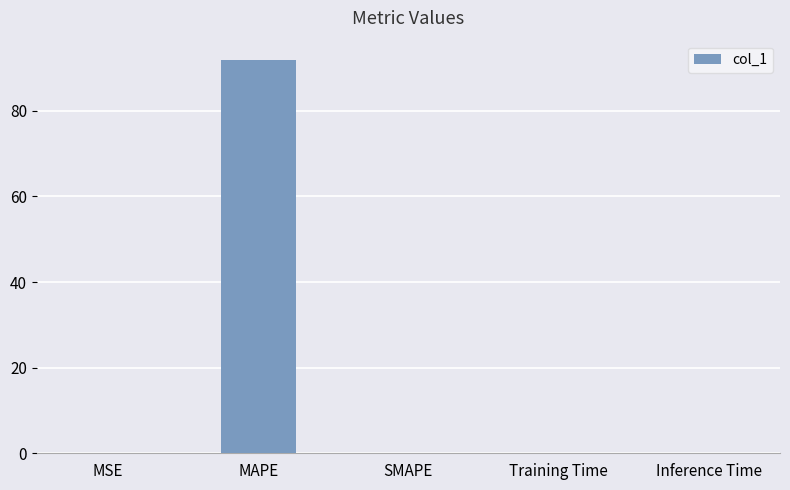

What is the maximum value shown in the chart?

91.8